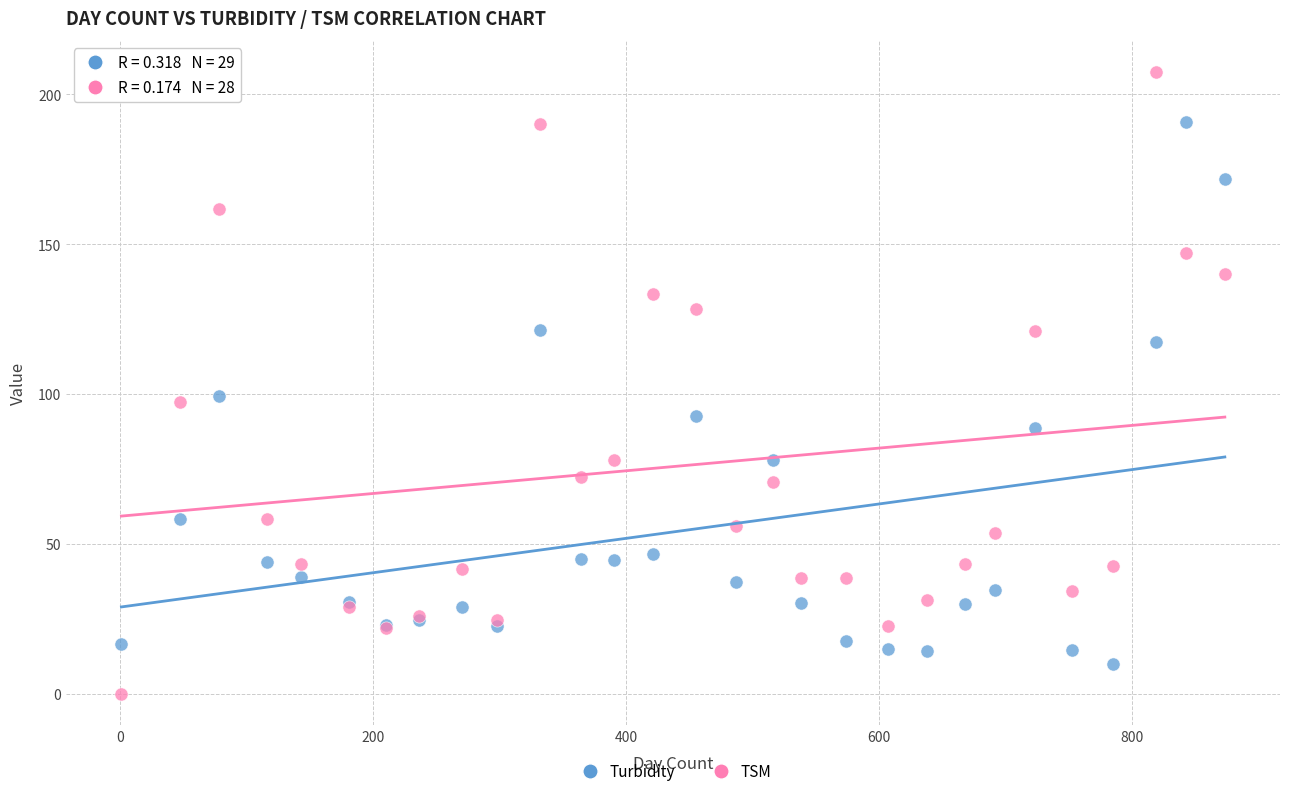

What are all the series names shown in the legend?

Turbidity, TSM